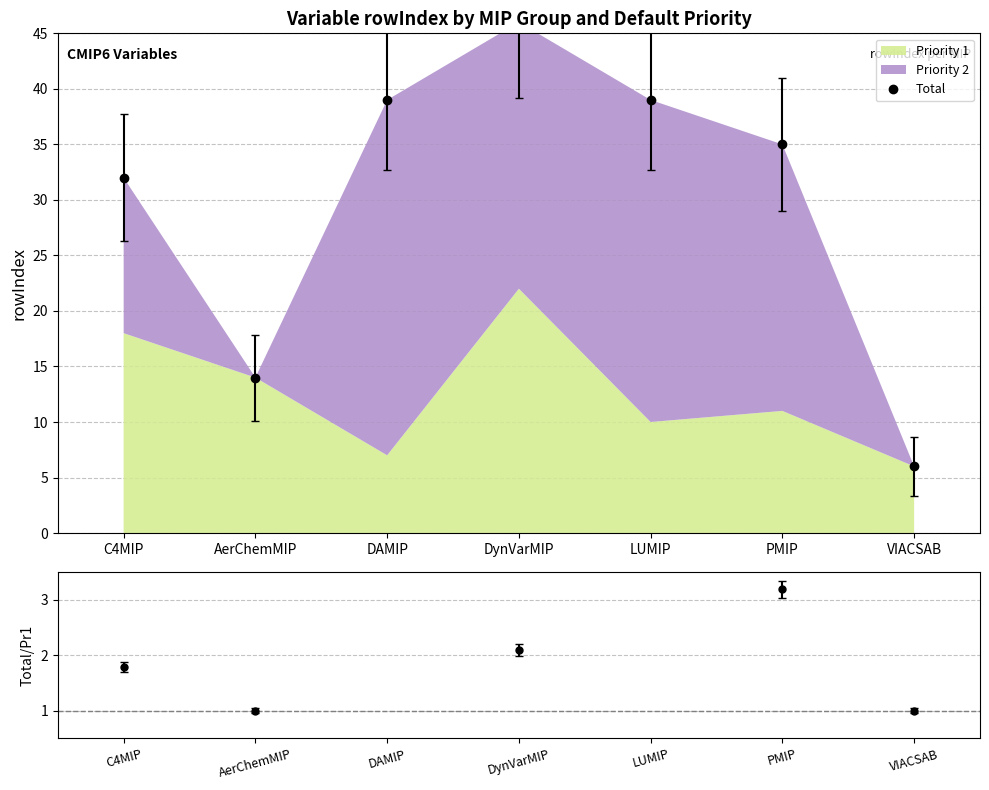

True or false: Total/Priority1 and Total intersect in this chart.

False